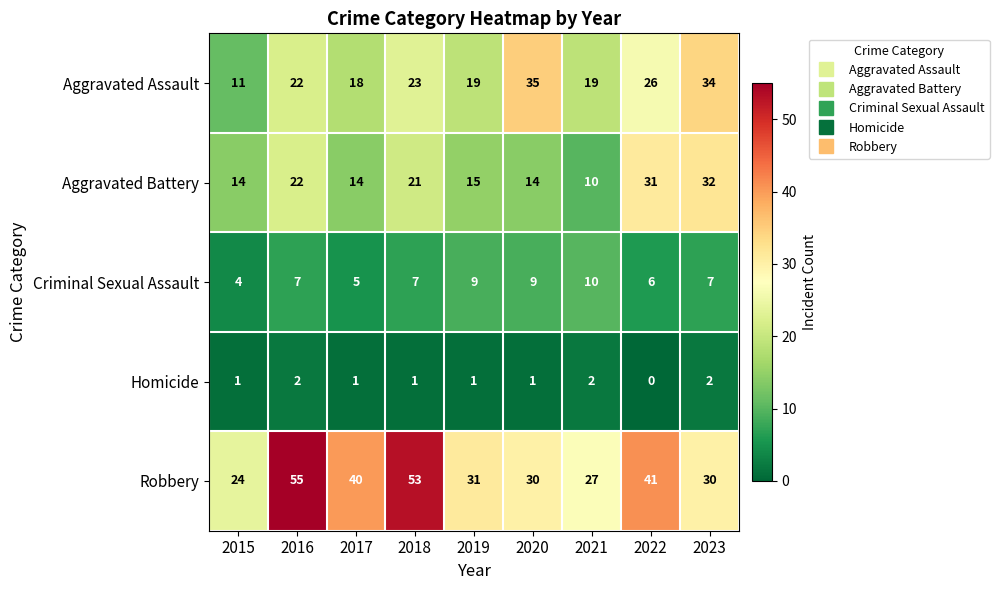

Count the Criminal Sexual Assault values in the range 6 to 9.

6